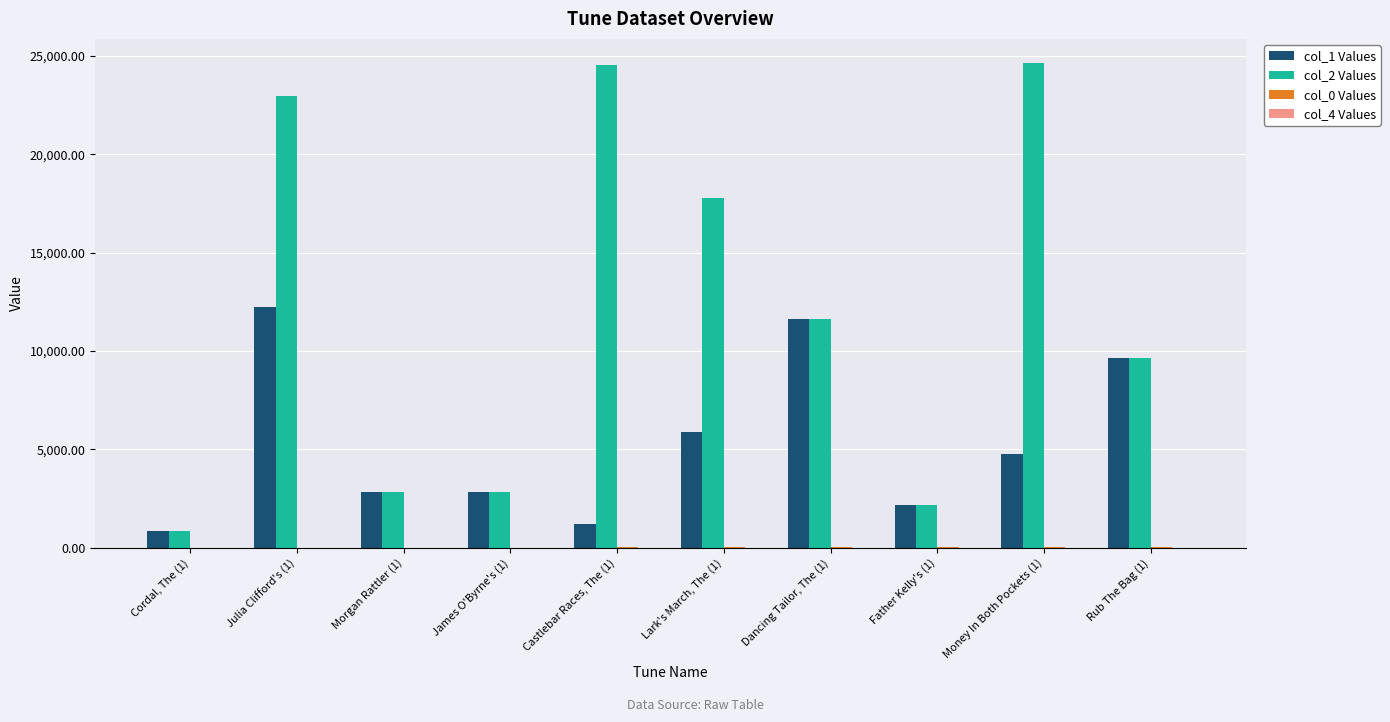

At which category is the sum across all series the highest?

Julia Clifford's (1)